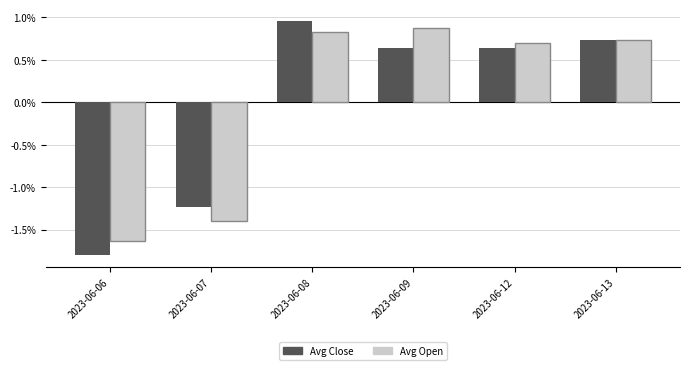

How many positive values does the Avg Close series have?

4